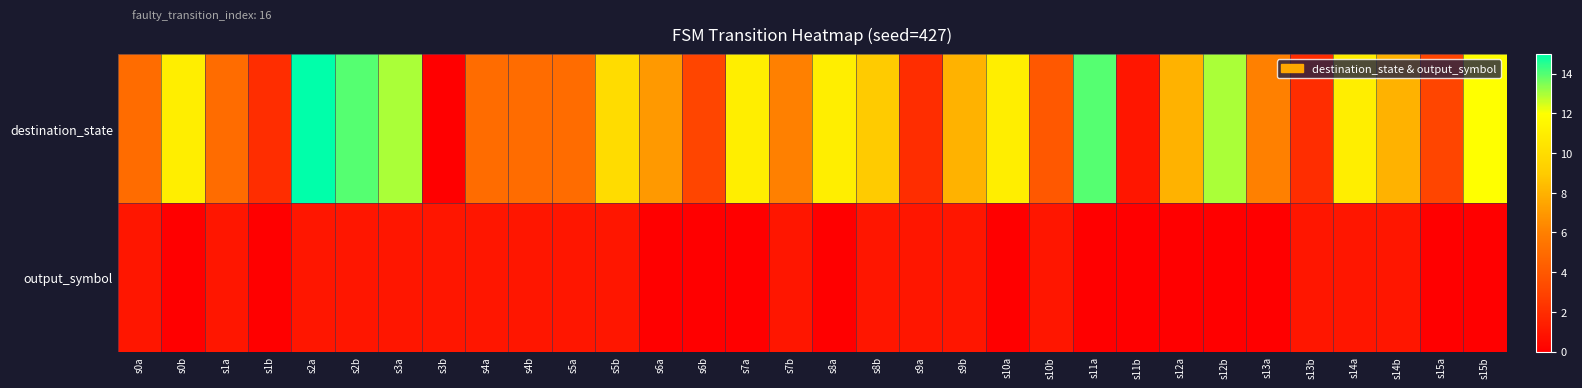

Reading left to right, list all the values displayed in this chart.

destination_state: s0a=5	s0b=11	s1a=5	s1b=2	s2a=15	s2b=14	s3a=13	s3b=0	s4a=5	s4b=5	s5a=5	s5b=10	s6a=7	s6b=3	s7a=11	s7b=6	s8a=11	s8b=9	s9a=2	s9b=8	s10a=11	s10b=4	s11a=14	s11b=1	s12a=8	s12b=13	s13a=6	s13b=2	s14a=11	s14b=8	s15a=3	s15b=12
output_symbol: s0a=1	s0b=0	s1a=1	s1b=0	s2a=1	s2b=1	s3a=1	s3b=1	s4a=1	s4b=1	s5a=1	s5b=1	s6a=0	s6b=0	s7a=0	s7b=1	s8a=0	s8b=1	s9a=1	s9b=1	s10a=0	s10b=1	s11a=0	s11b=0	s12a=0	s12b=0	s13a=0	s13b=1	s14a=1	s14b=1	s15a=0	s15b=0